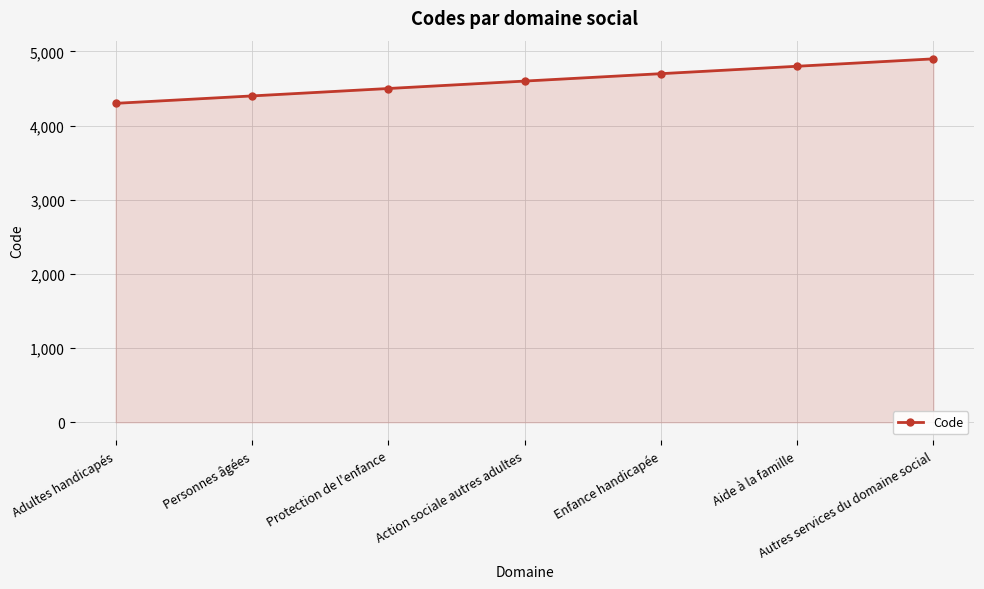

What is the label of the 6th point from the left?

Aide à la famille